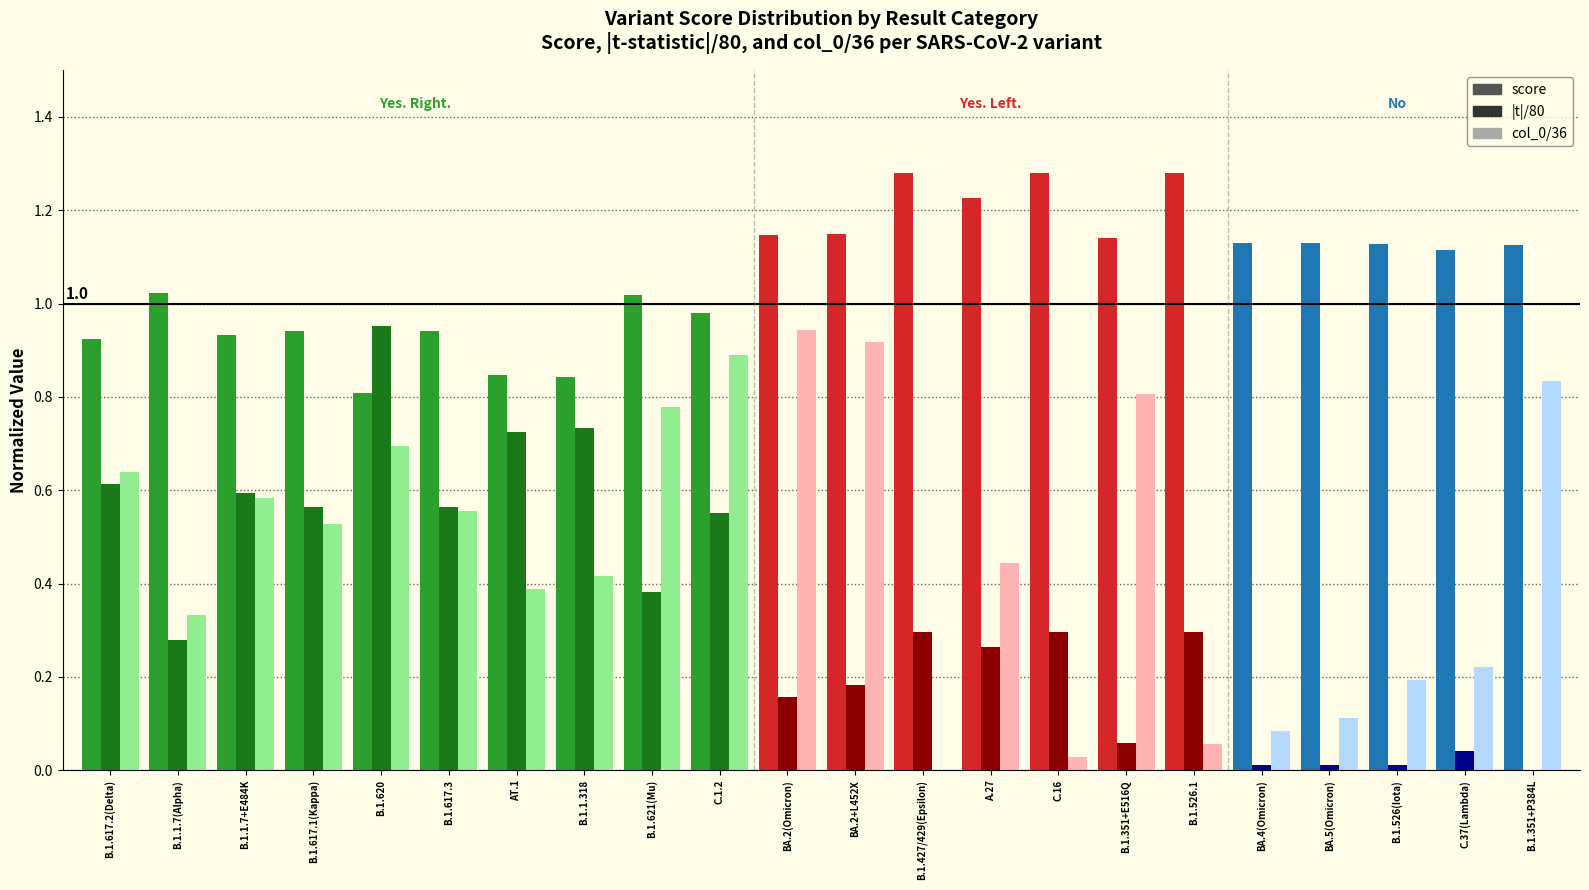

Is it true that col_0/36 equals 0.3 at C.37(Lambda)?

False